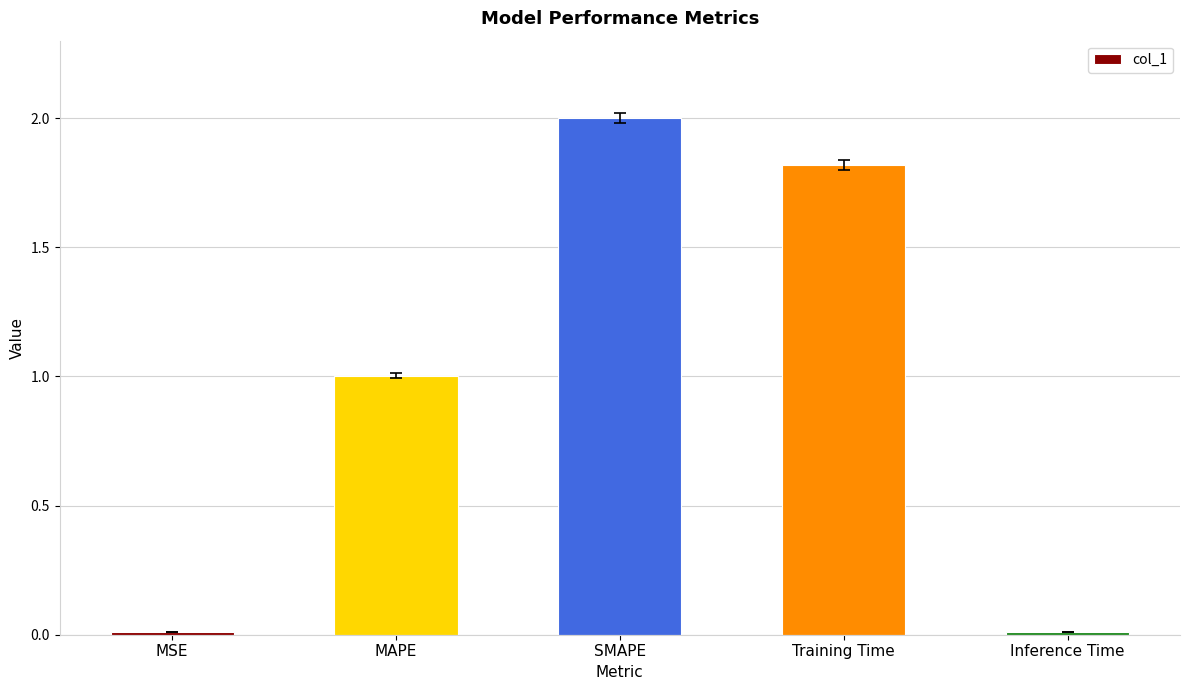

Approximately how many times larger is the value at SMAPE compared to MAPE?

2.0